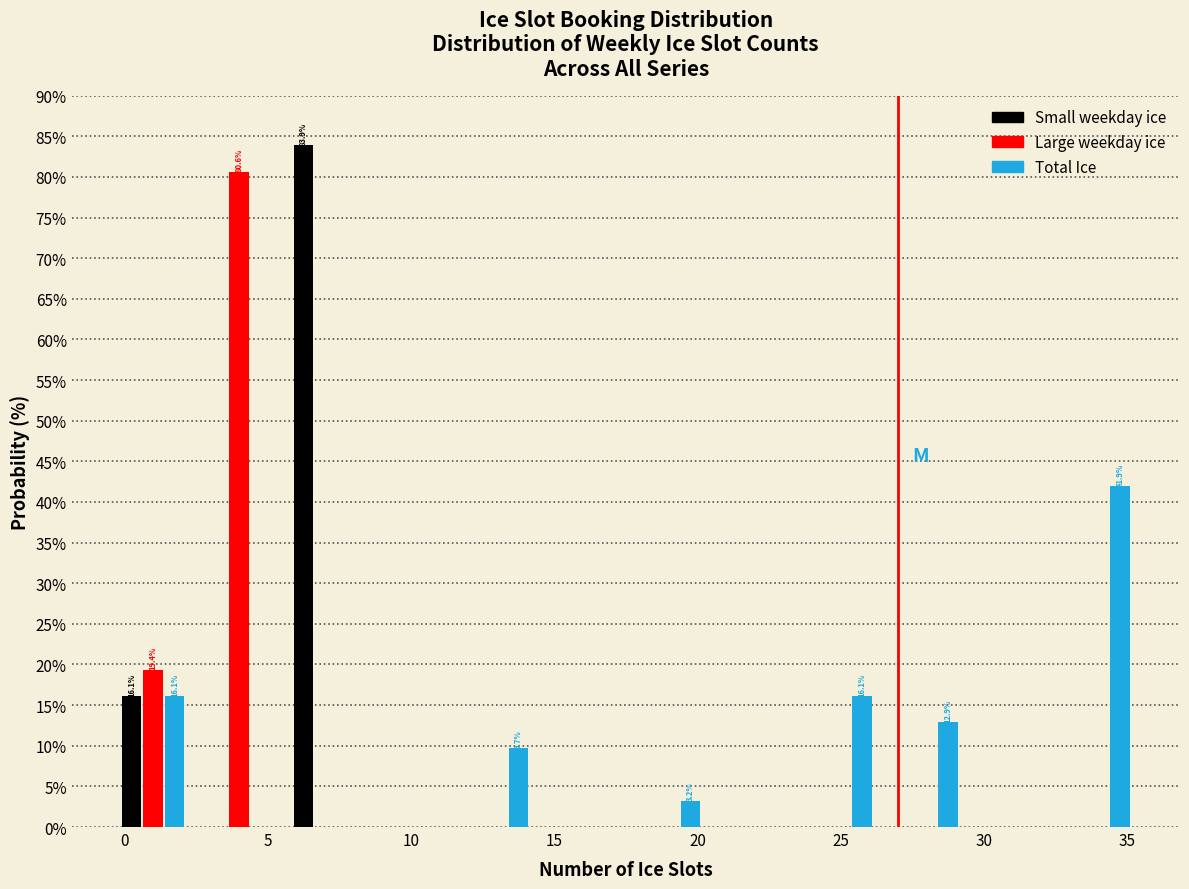

In the Small weekday ice series, which range on the x-axis has the tallest bar?

5.5 to 8.5